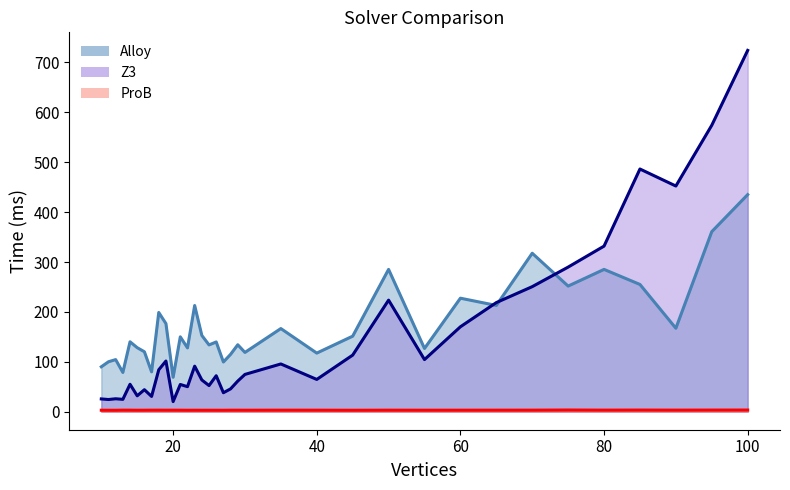

At how many categories does at least one series exceed 452?

4